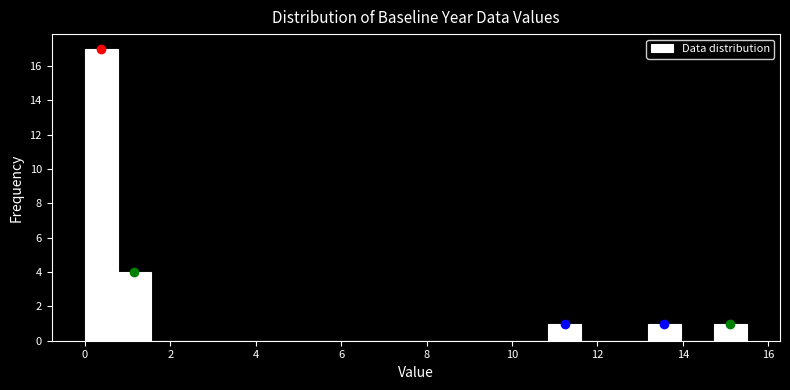

Read against the x-axis, roughly where is the centre of the tallest bar?

0.4